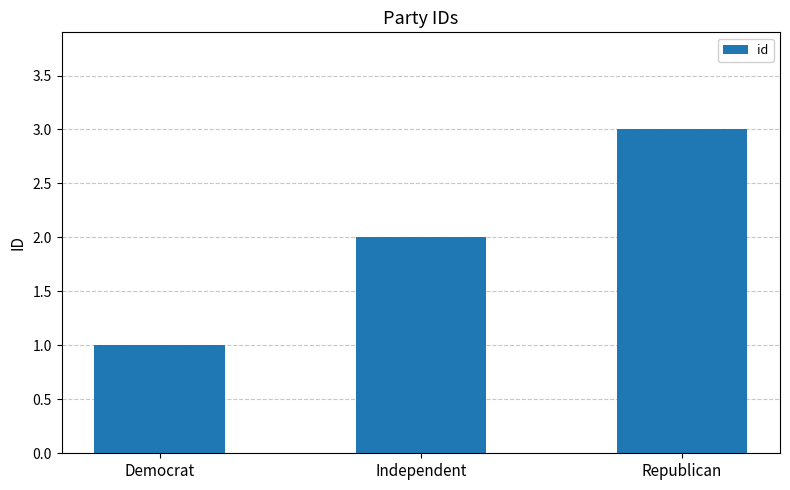

Which has a higher value, Independent or Democrat?

Independent